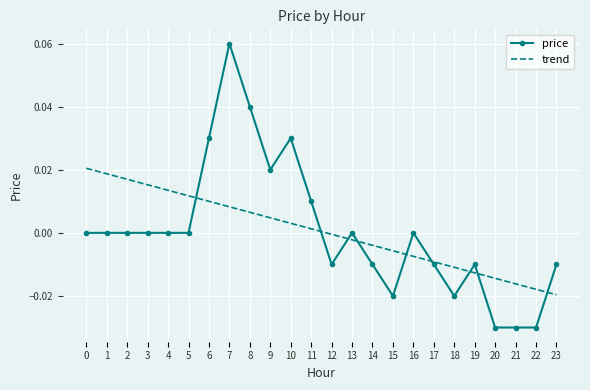

The value of price at 15 is -0.0. True or false?

True